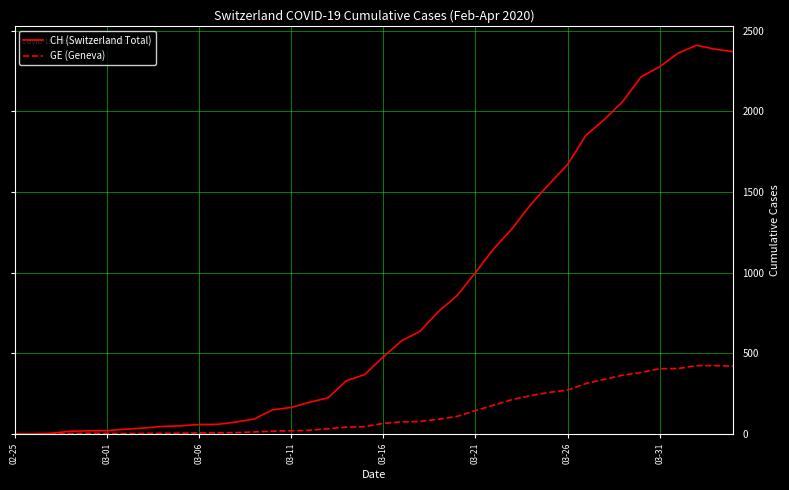

Which series has the largest range (max minus min)?

CH (Switzerland Total)